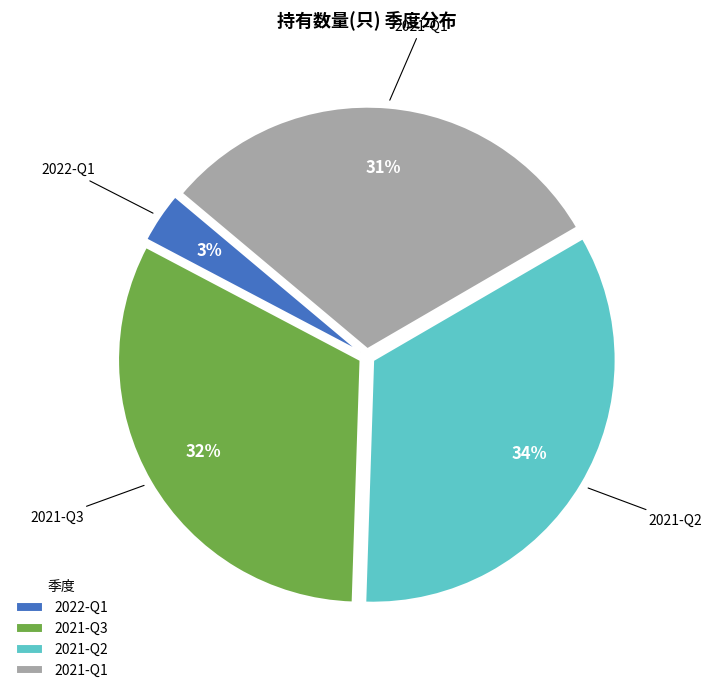

To the nearest percent, what portion does 2021-Q2 represent?

34%